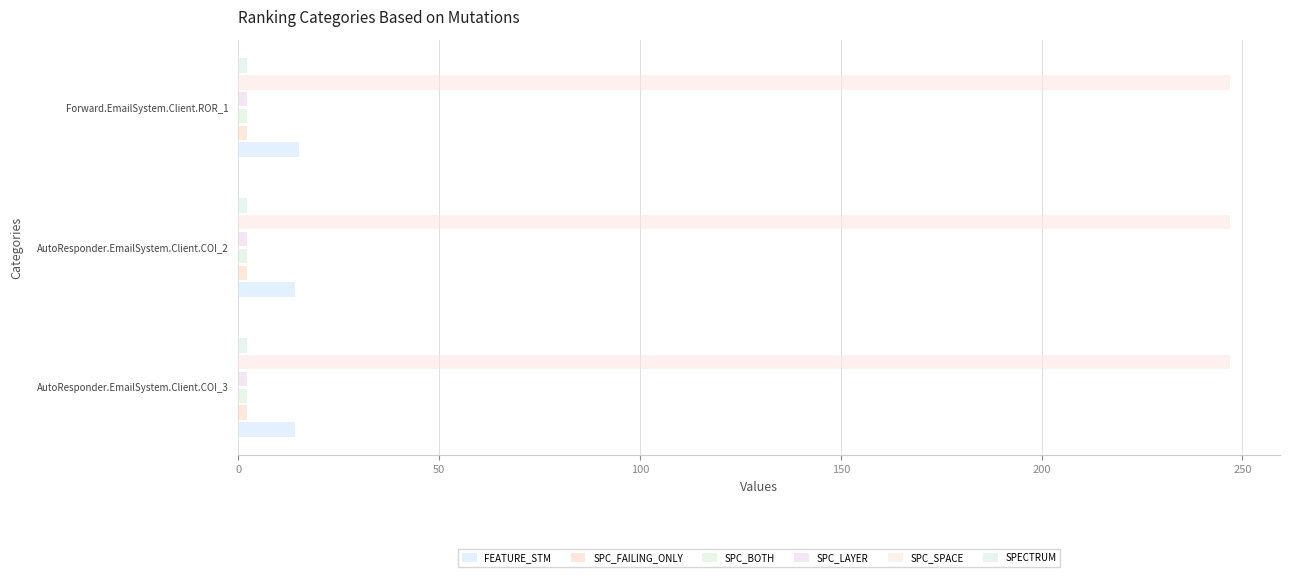

Count the number of categories in the chart.

3